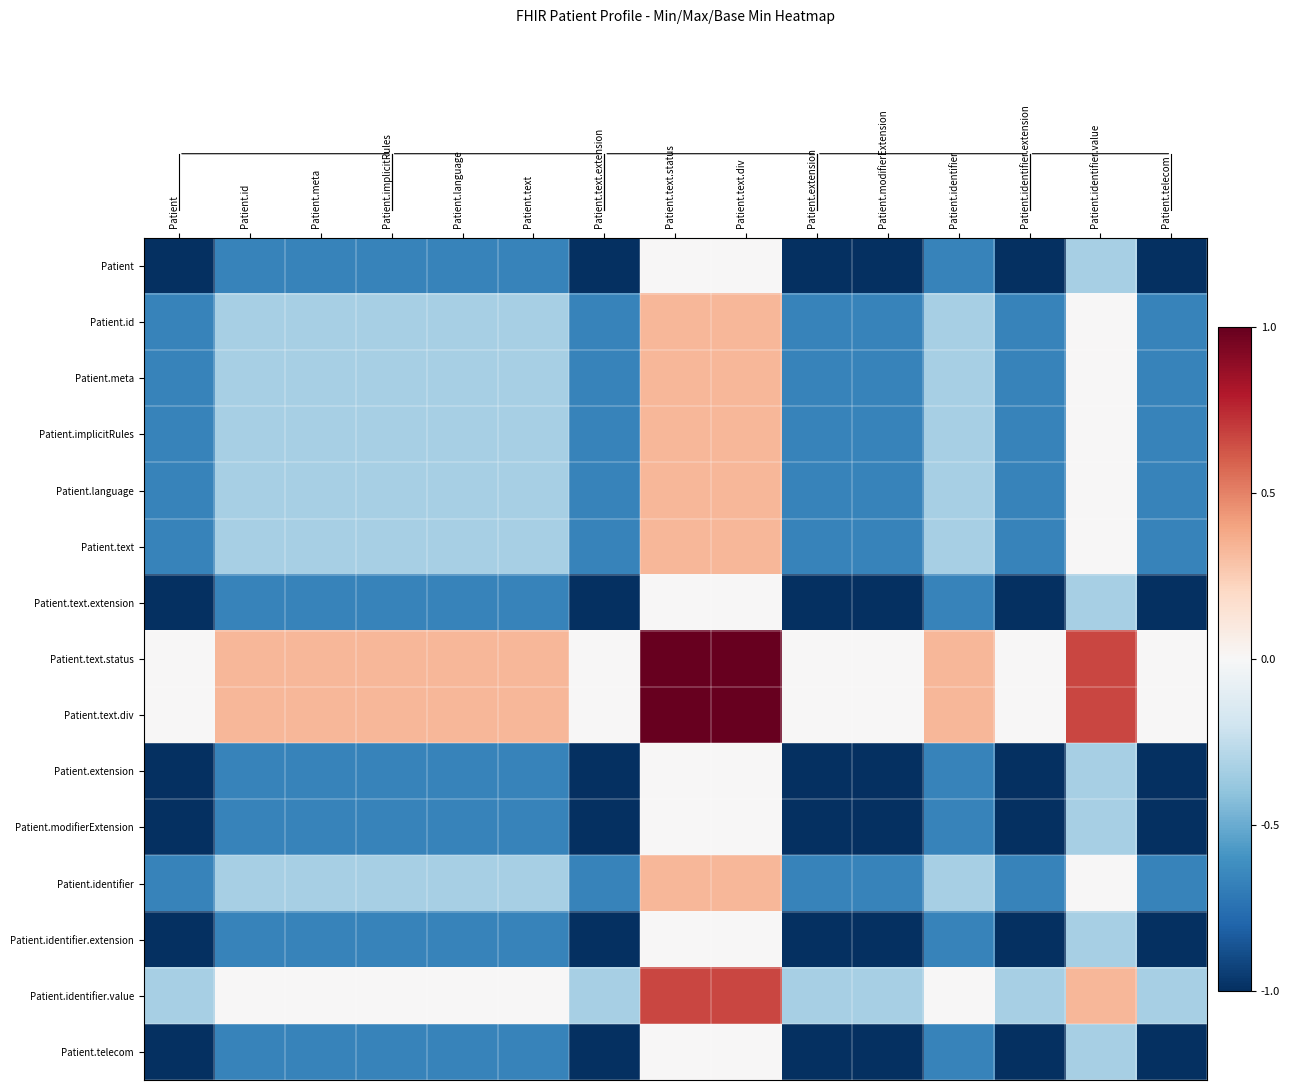

At how many categories does at least one series exceed 0?

9